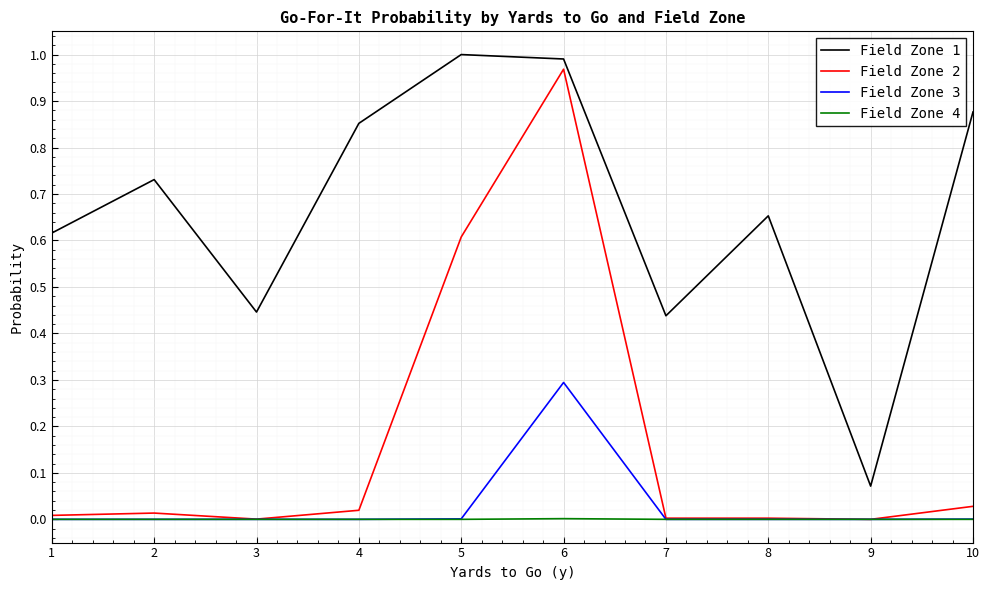

True or false: Field Zone 1 and Field Zone 4 intersect in this chart.

False